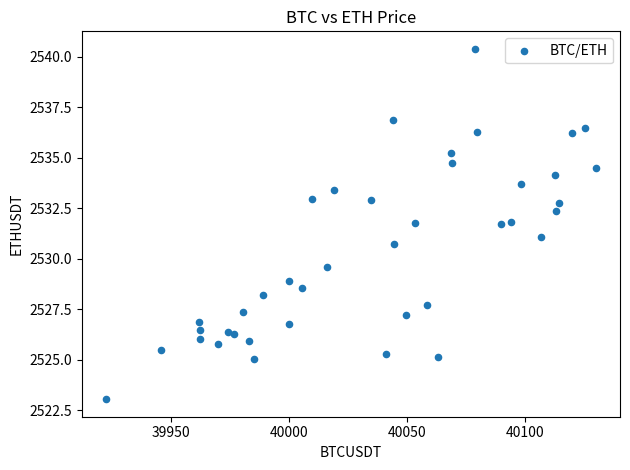

What is the range of Y values (max minus min)?

17.4